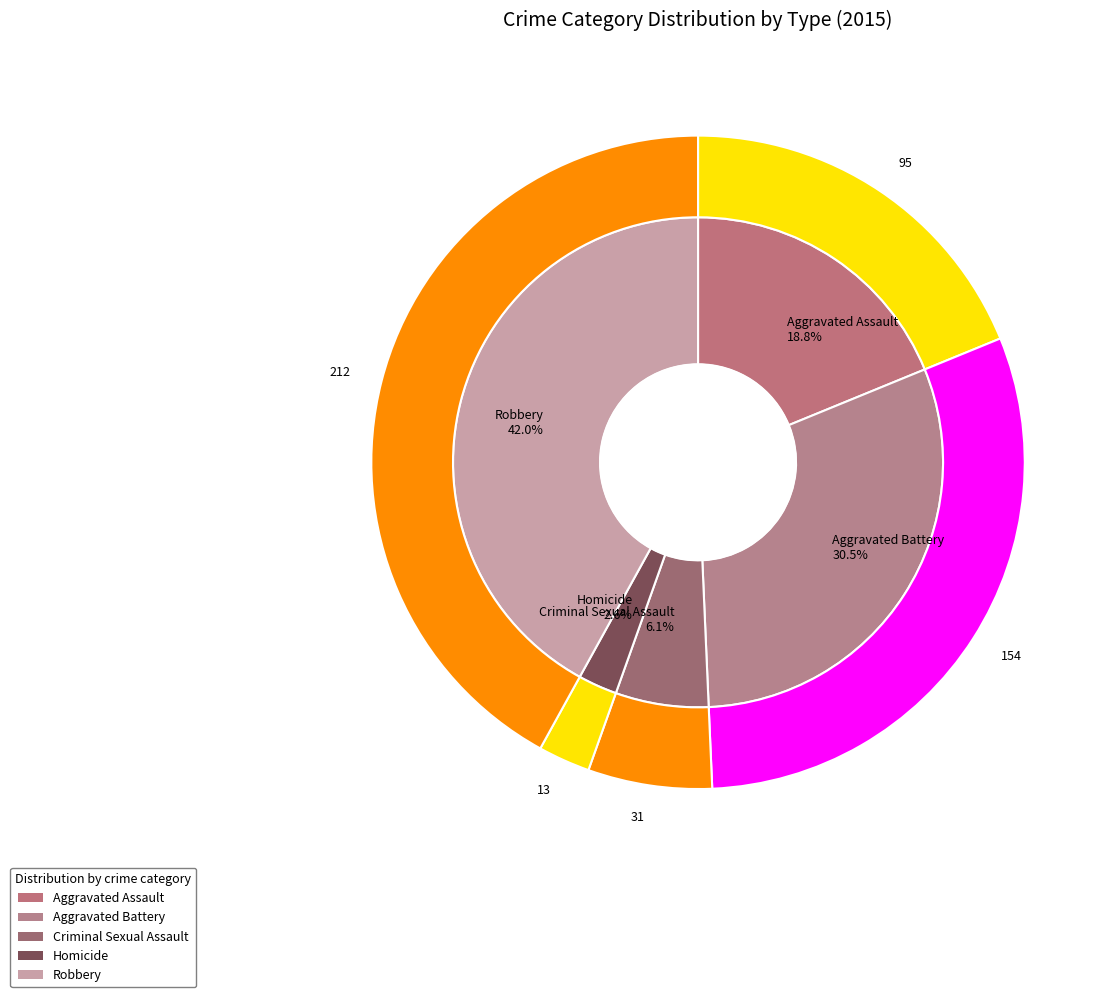

To the nearest percent, what is the difference between the 1 and 4 slice percentages?

11%